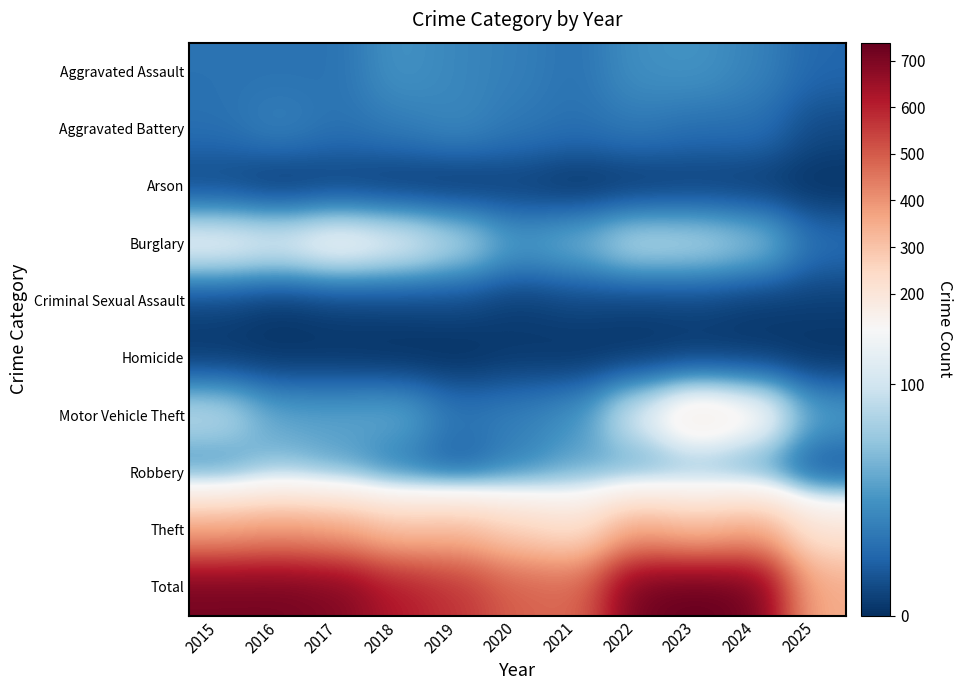

At which category is the sum across all series the highest?

2023